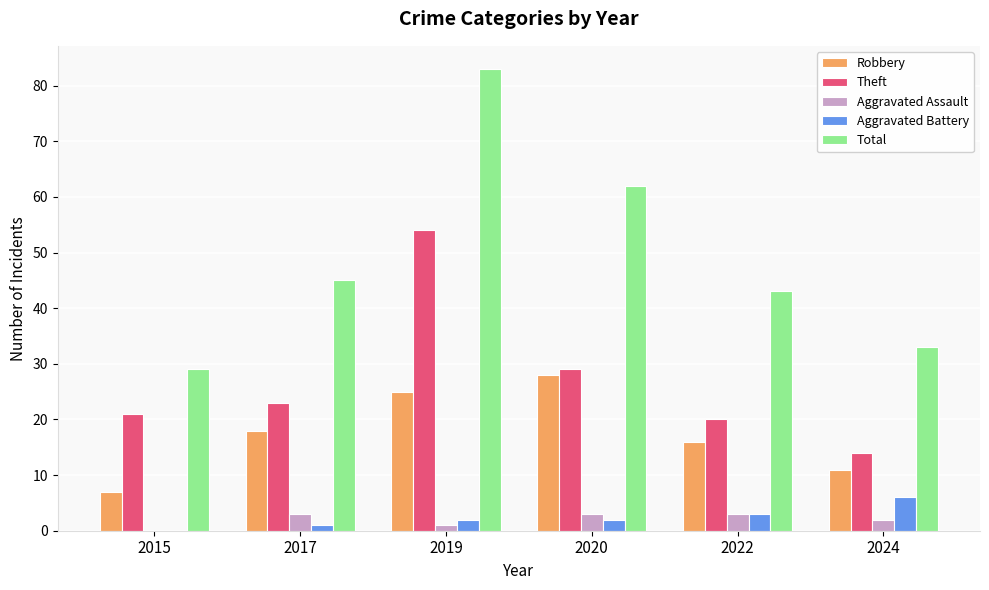

What value does the Aggravated Battery series have at 2022?

3